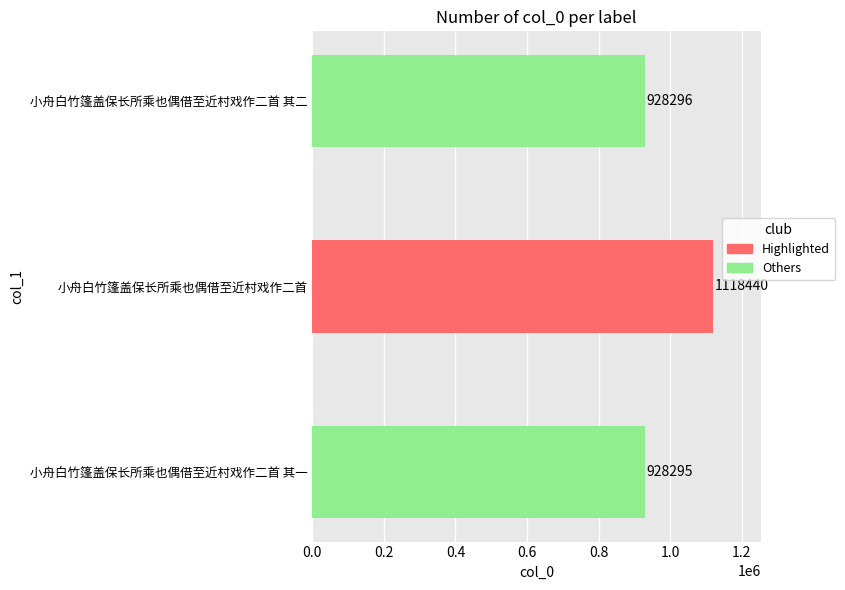

What is the change in value from 小舟白竹篷盖保长所乘也偶借至近村戏作二首 其一 to 小舟白竹篷盖保长所乘也偶借至近村戏作二首 其二?

+1